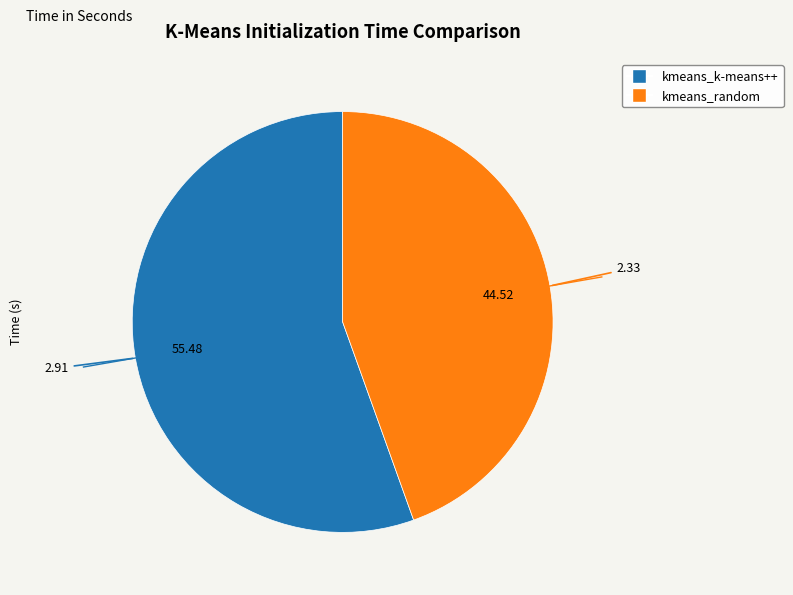

Combined, do kmeans_random and kmeans_k-means++ account for over 50%?

Yes